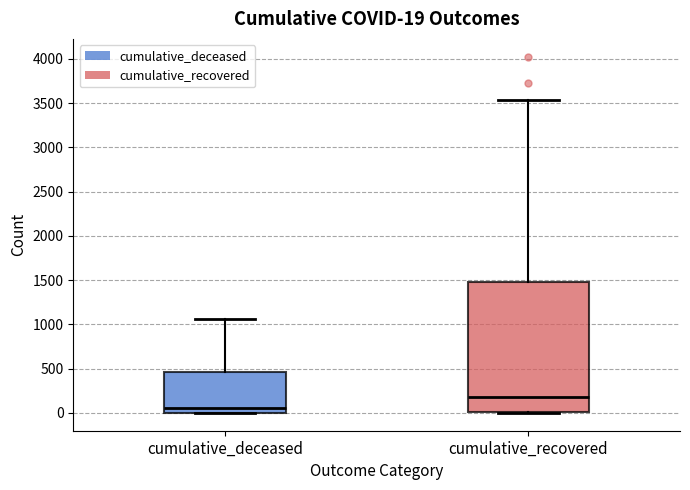

Which box is the tallest, from its lower edge to its upper edge?

cumulative_recovered